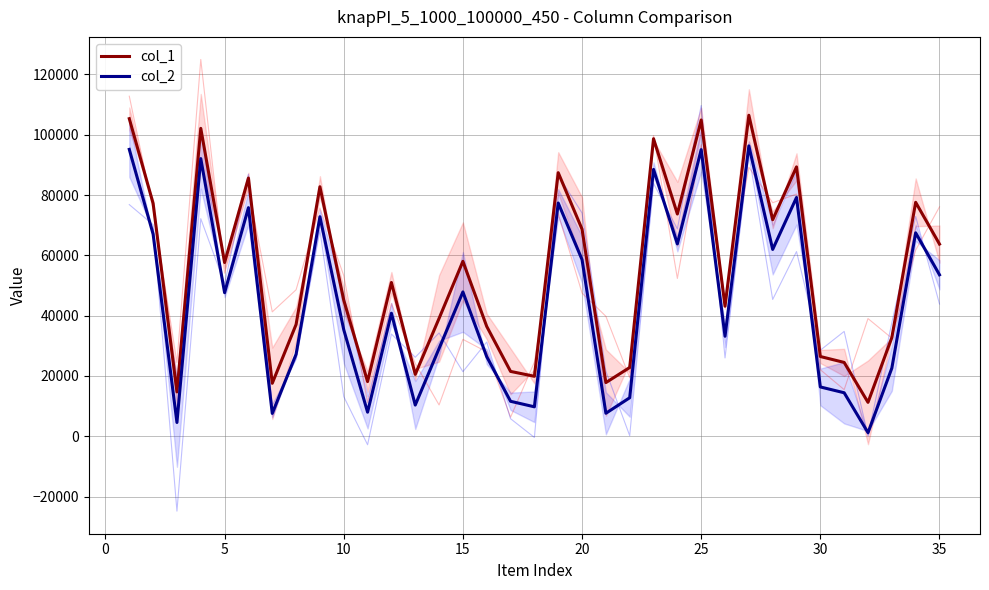

Is this an area chart (filled region under the line)?

No